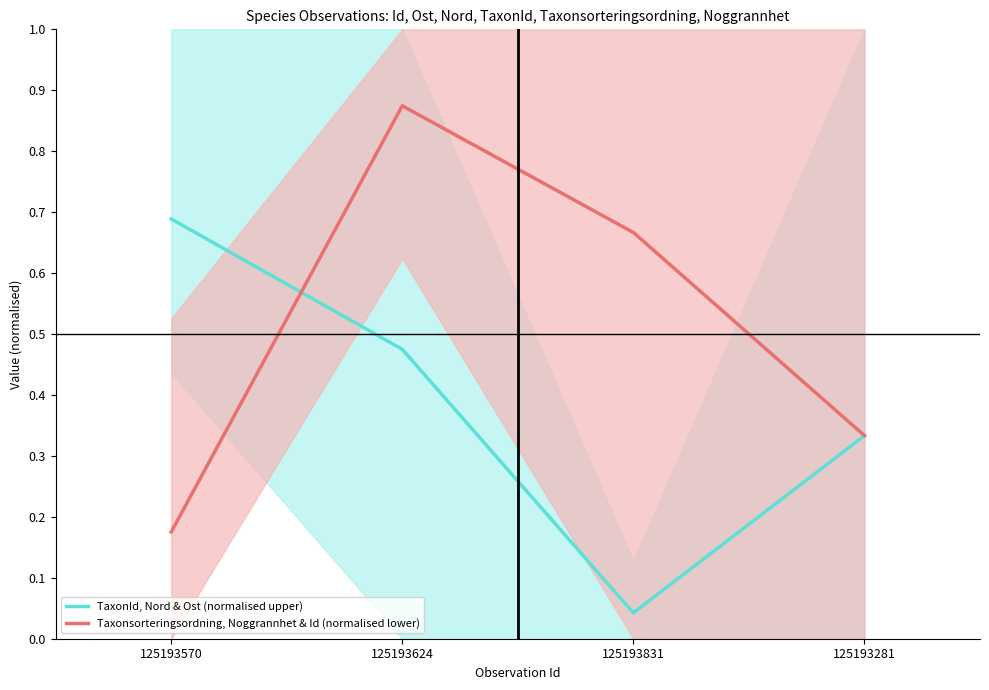

Reading left to right, list all the values displayed in this chart.

TaxonId, Nord & Ost (normalised upper): 125193570=0.7	125193624=0.5	125193831=0.0	125193281=0.3
Taxonsorteringsordning, Noggrannhet & Id (normalised lower): 125193570=0.2	125193624=0.9	125193831=0.7	125193281=0.3